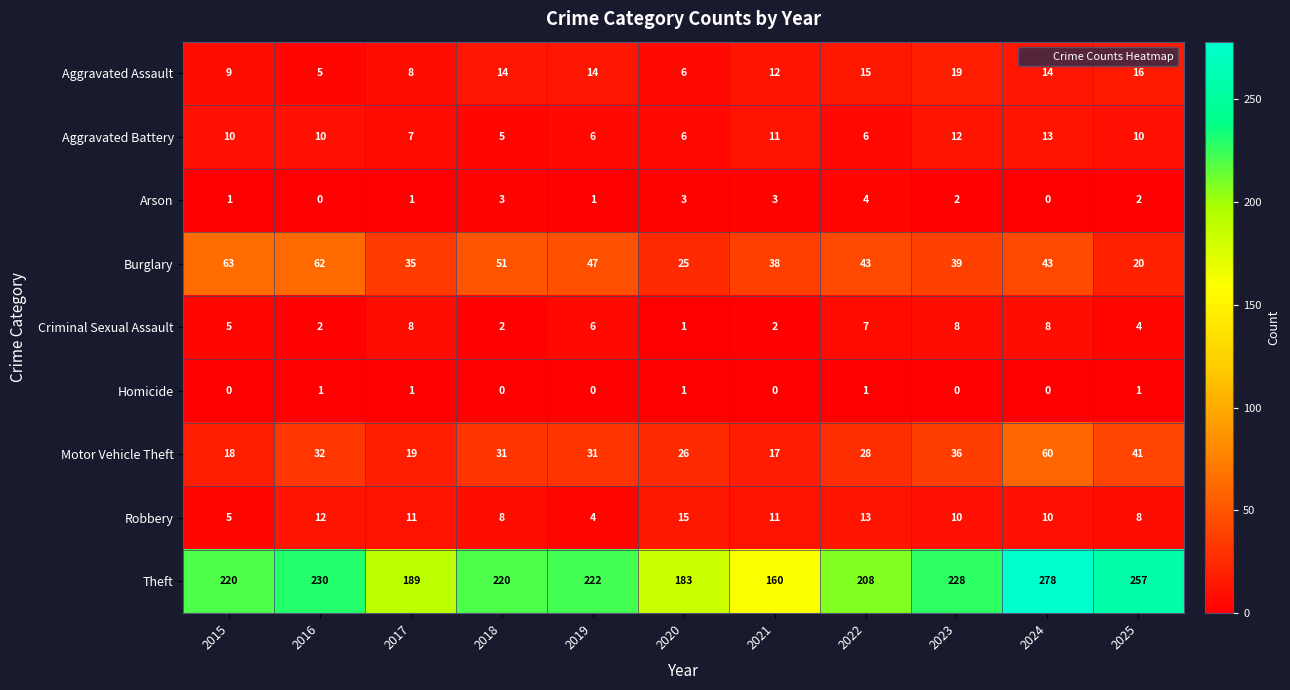

What is the difference between the highest and lowest values at 2016?

230